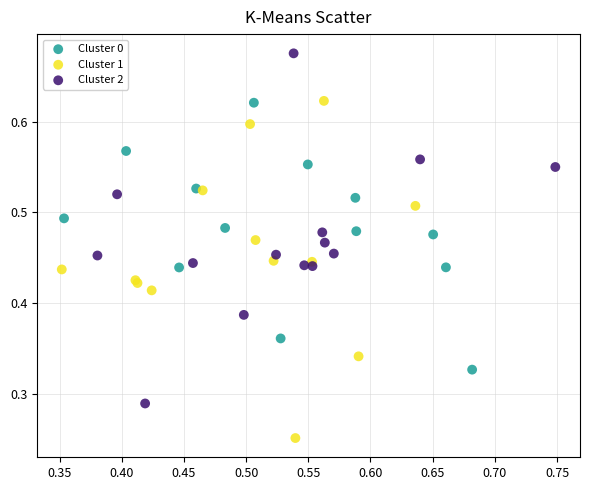

Which series has the widest spread of Y values?

Cluster 2